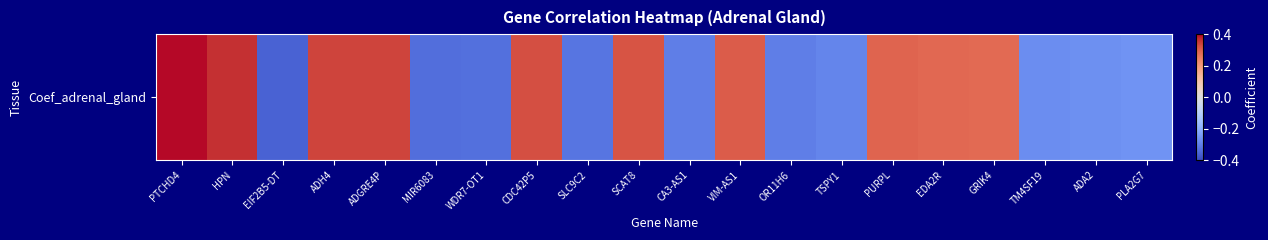

At which label does the data first exceed 0?

PTCHD4